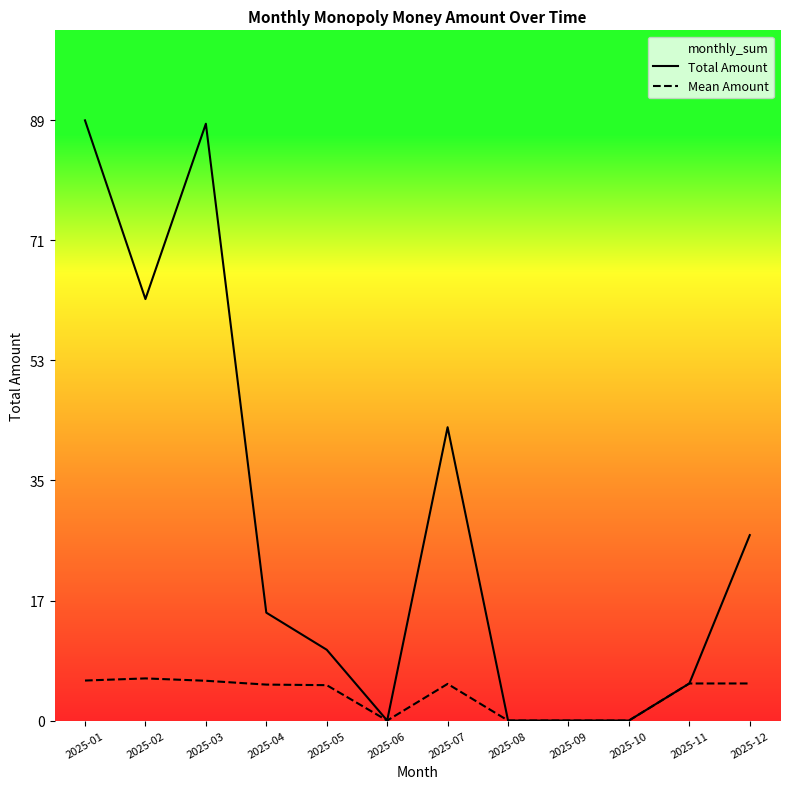

Between 2025-03 and 2025-06, which series saw the biggest shift?

Total Amount